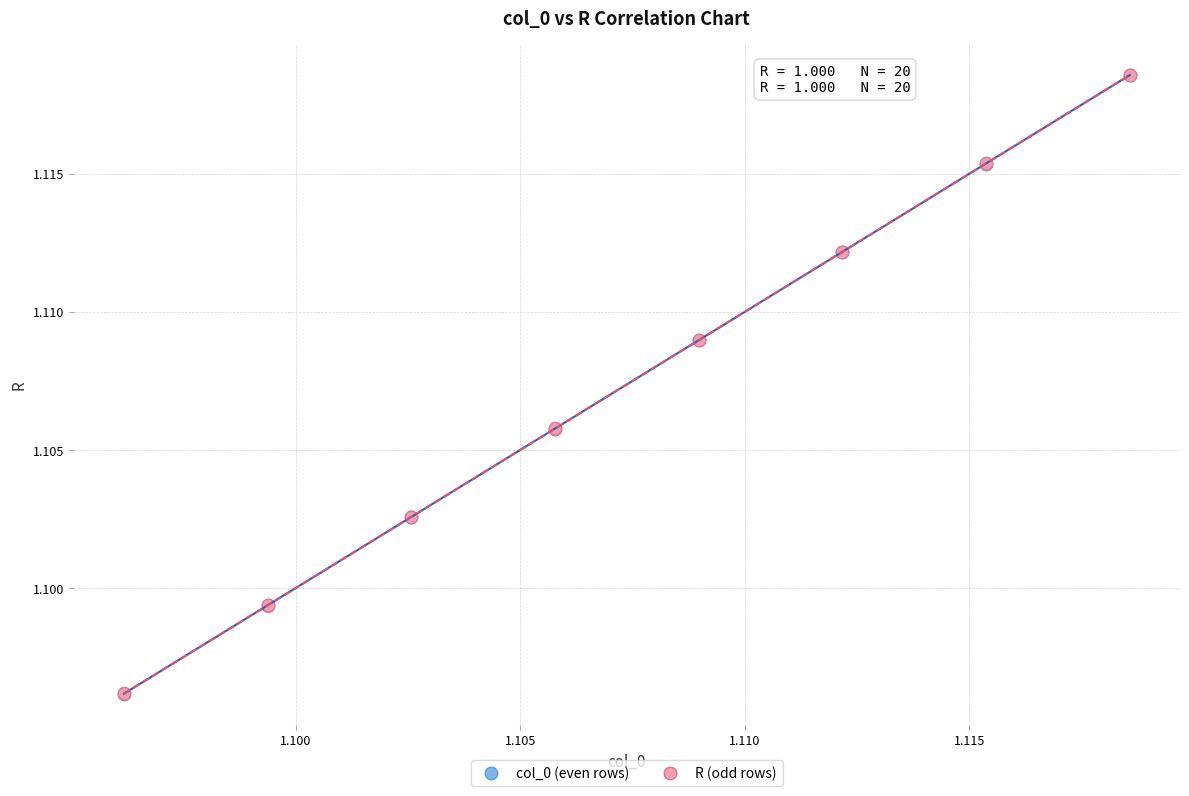

Which series has the largest Y range (max minus min)?

col_0 (even rows)